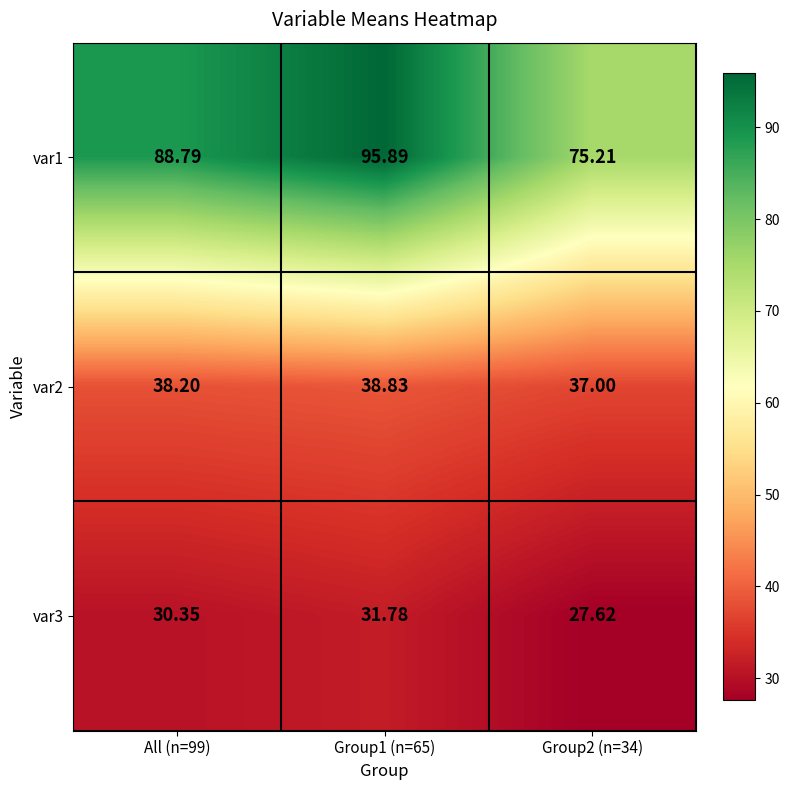

Is the value of var3 at Group1 (n=65) greater than the value of var1 at Group1 (n=65)?

No